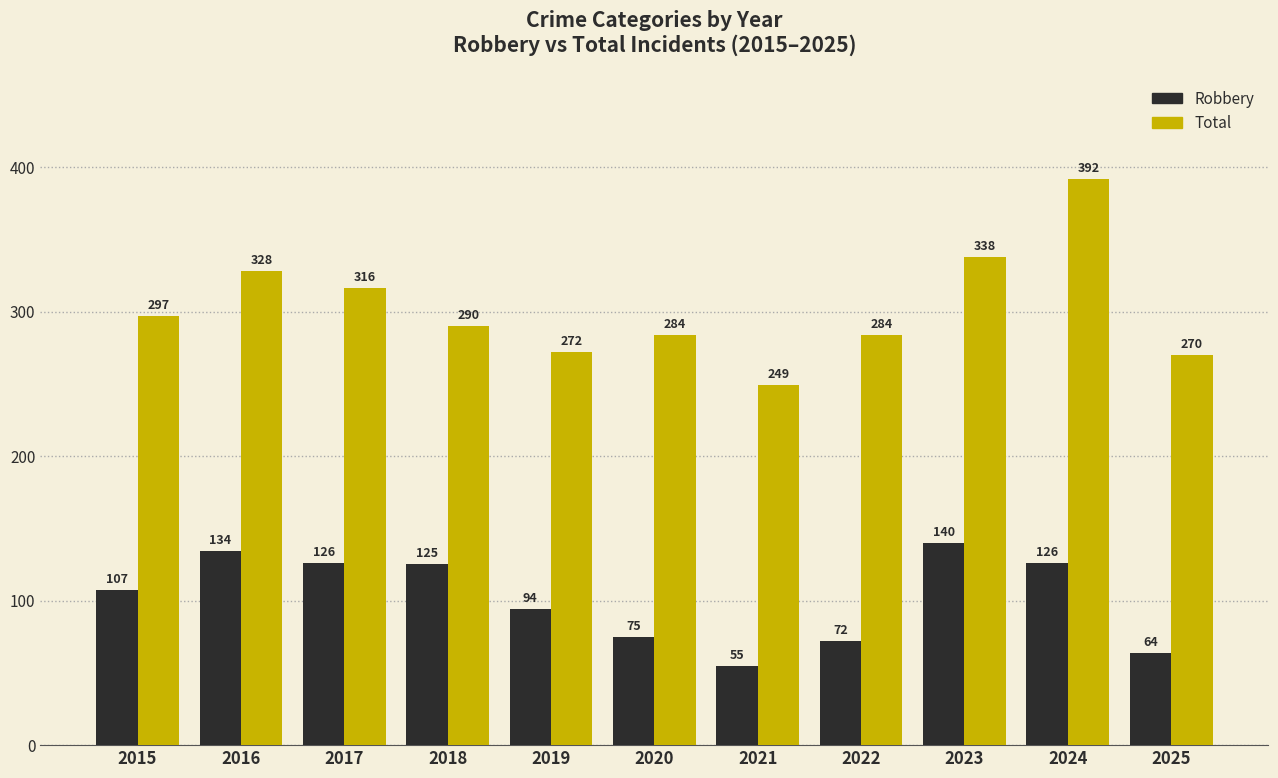

Reading left to right, what are all the values shown in this chart?

Robbery: 2015=107	2016=134	2017=126	2018=125	2019=94	2020=75	2021=55	2022=72	2023=140	2024=126	2025=64
Total: 2015=297	2016=328	2017=316	2018=290	2019=272	2020=284	2021=249	2022=284	2023=338	2024=392	2025=270